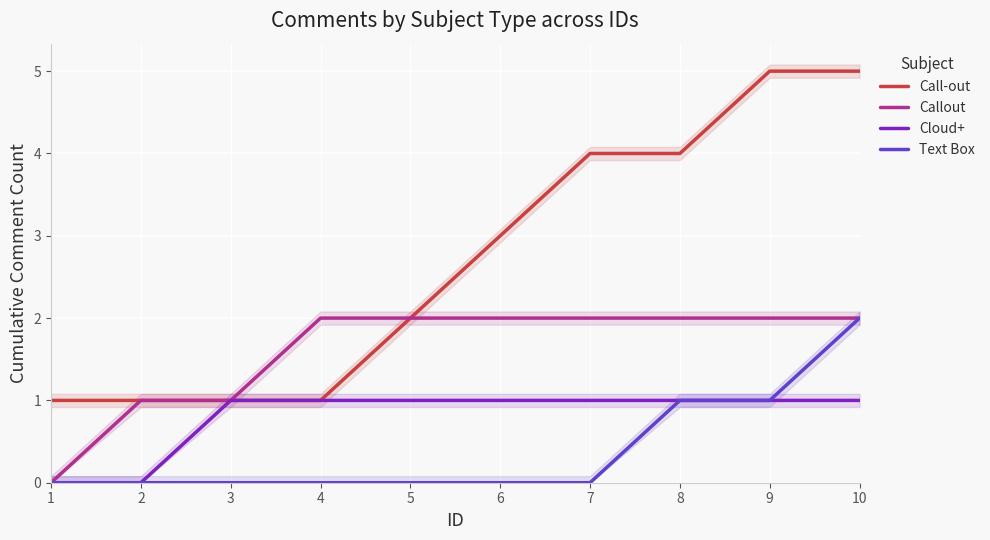

What is the average value of the Callout series?

2